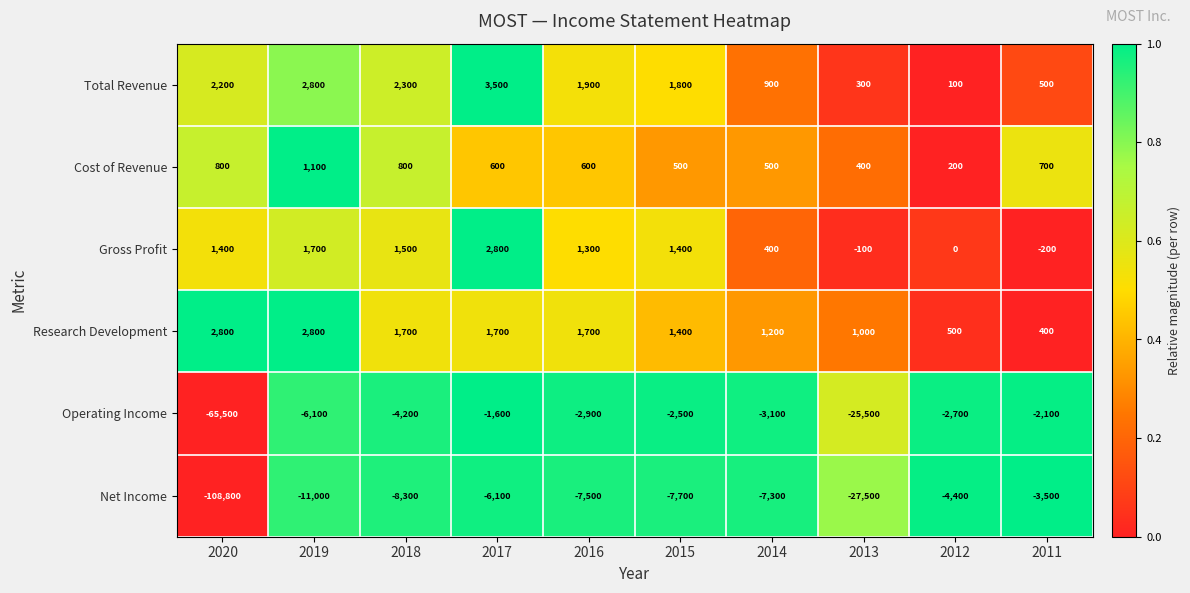

Which series has the largest range (max minus min)?

Net Income